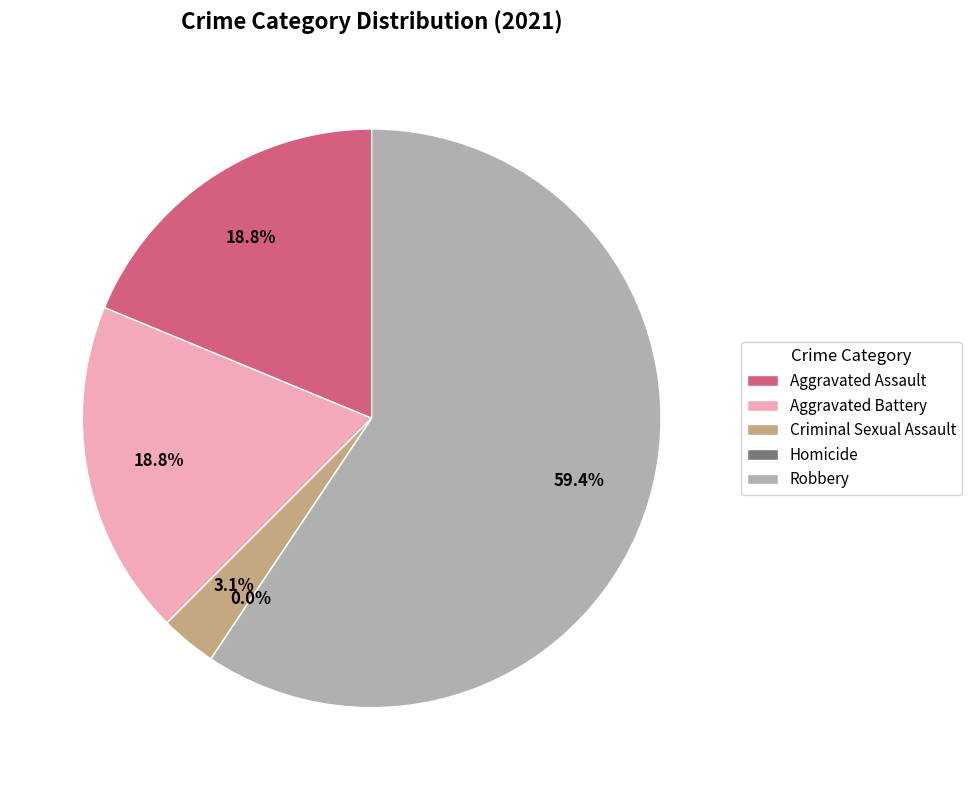

What is the largest slice in the pie chart?

Robbery